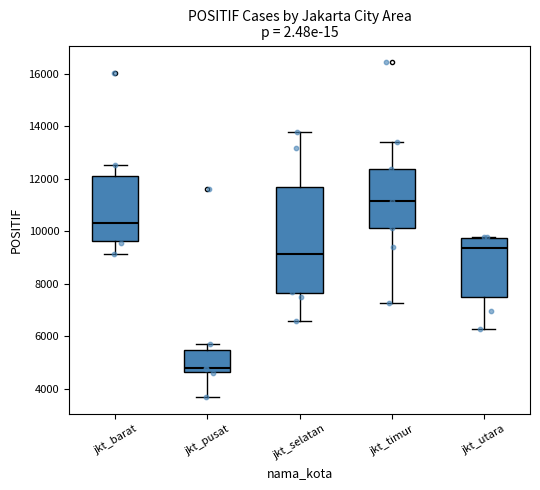

Where does the lower whisker of the box for jkt_utara end on the y-axis? The values are not printed on the chart, so give them approximately, as read against the axis.

6200